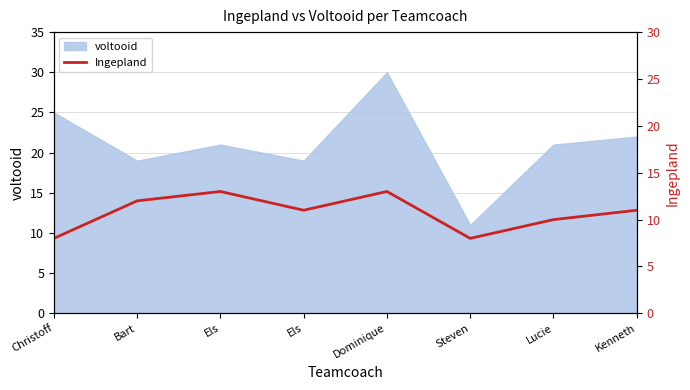

True or false: the data shows 8 at Steven.

True